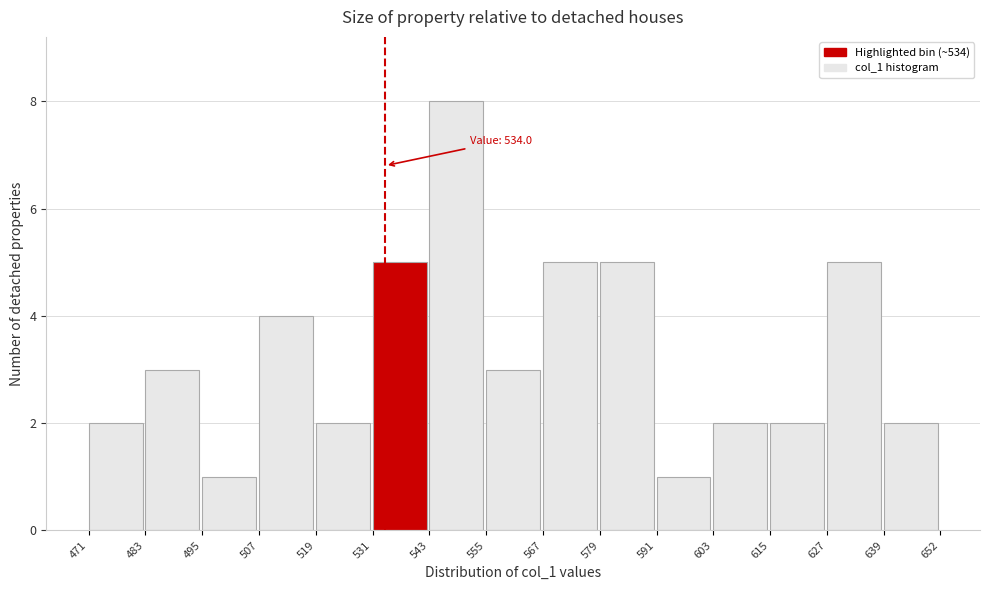

Which range on the x-axis has the tallest bar?

543 to 555